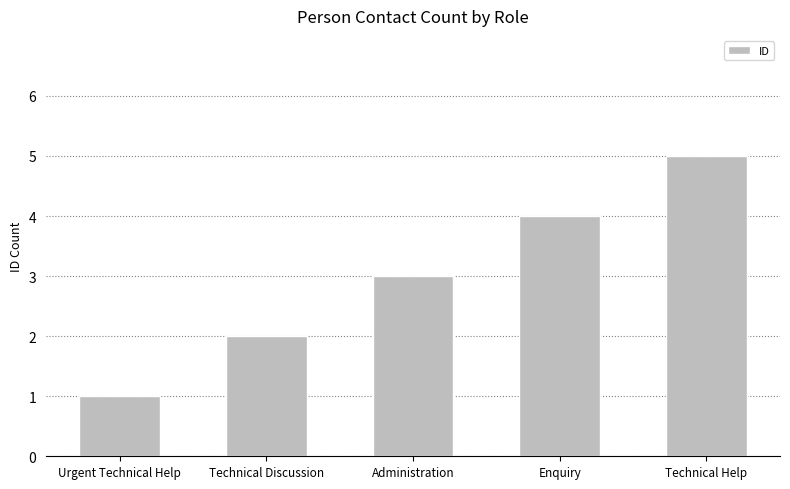

The chart shows a value of 1 at Urgent Technical Help. True or false?

True